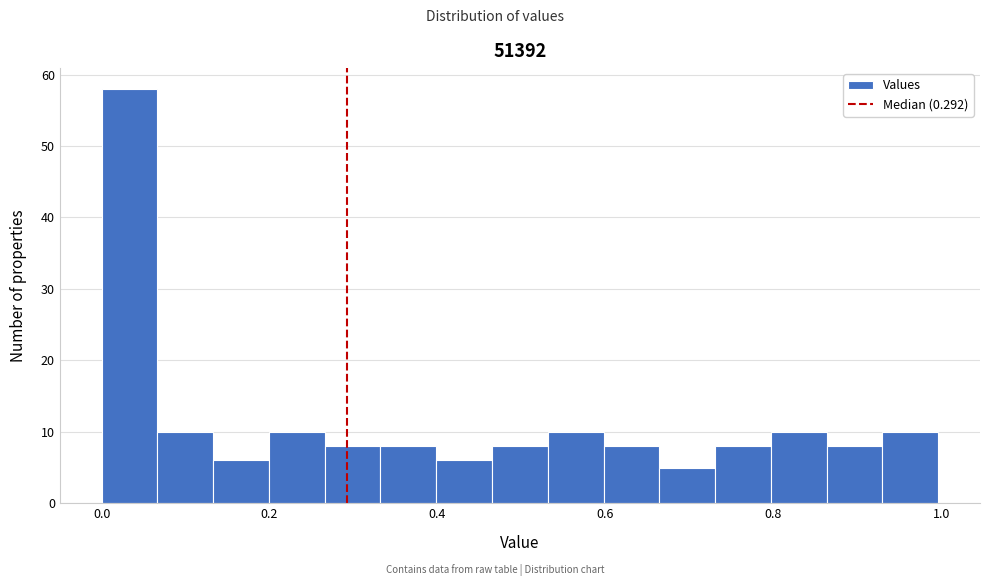

Around what value on the x-axis is the tallest bar? Give the approximate position of its centre, as read against the axis.

0.04